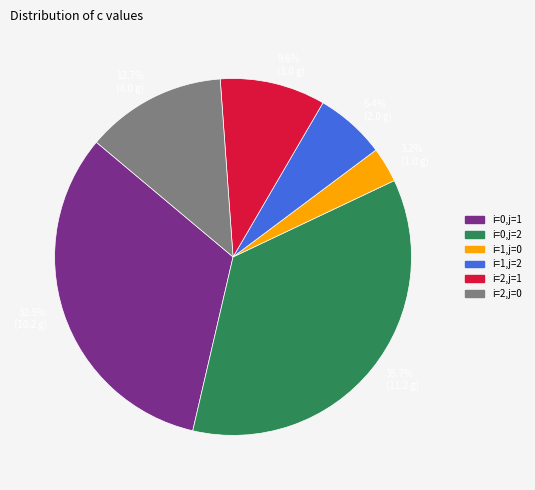

Count the number of slices in the pie.

6